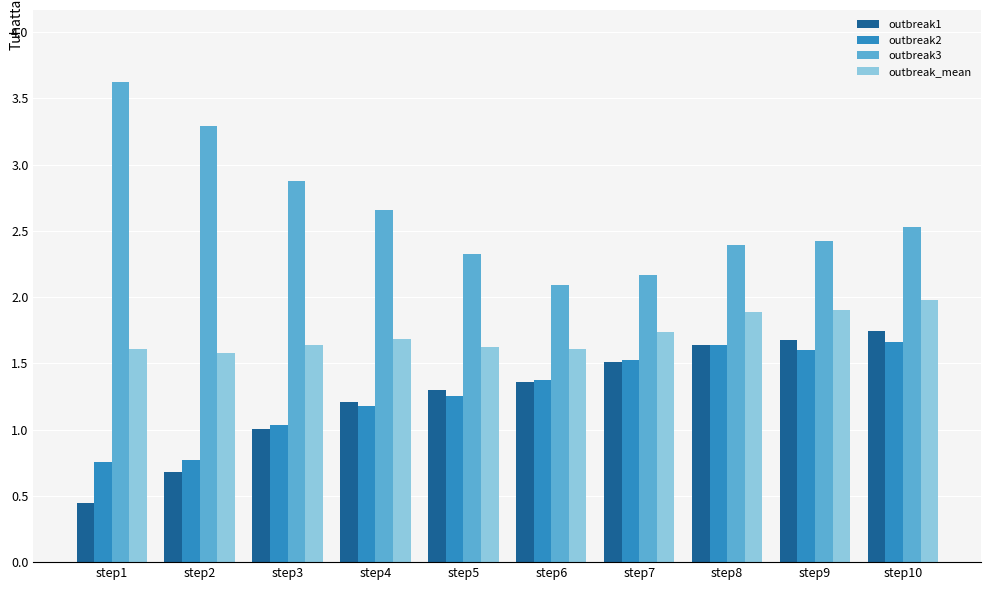

What is the difference between the outbreak2 values at step1 and step6?

0.6